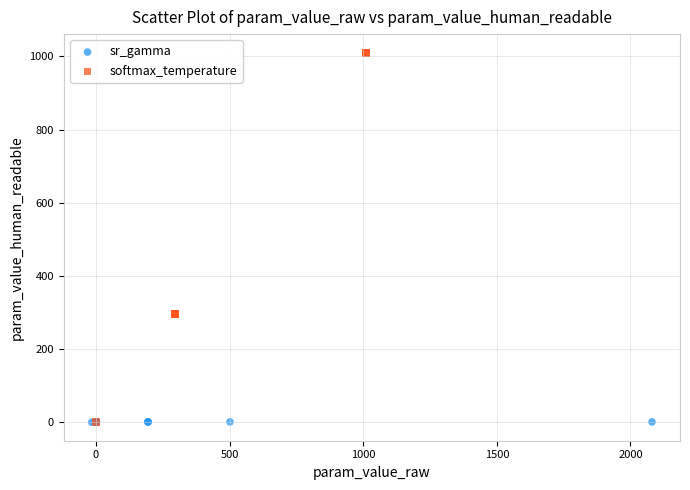

Which series has the widest spread of Y values?

softmax_temperature